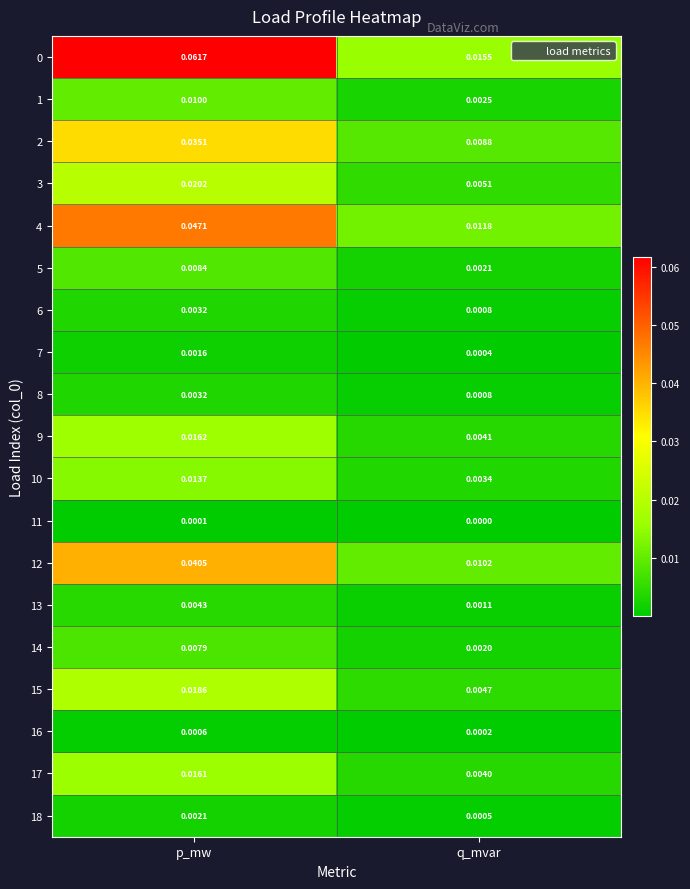

At which category does the chart reach its peak across all series?

p_mw